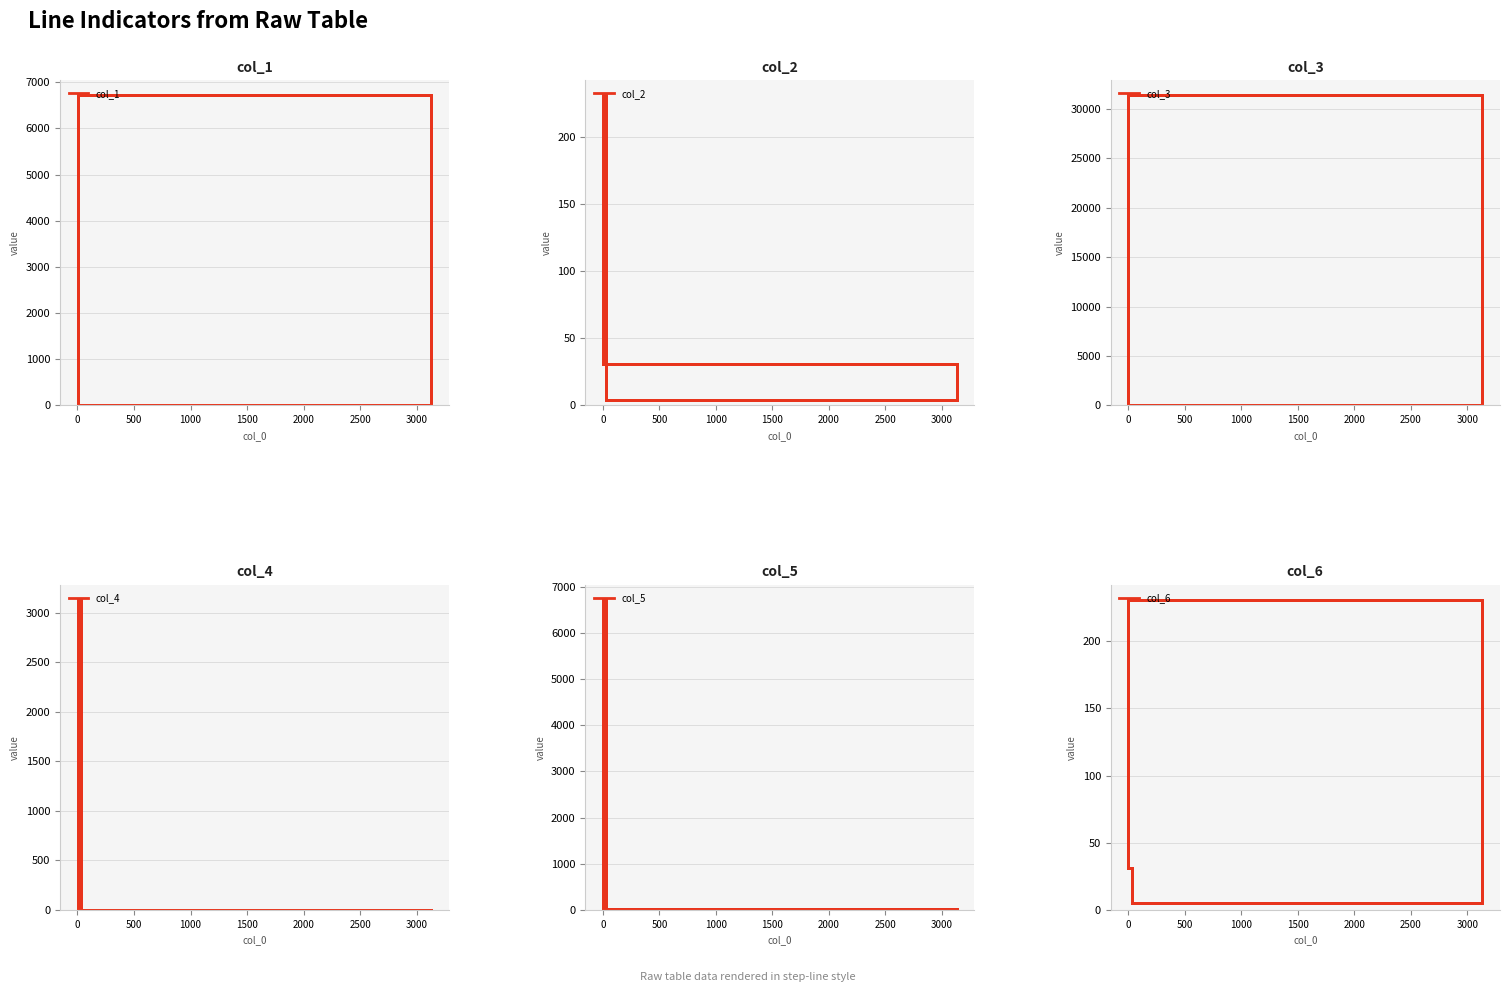

What is the maximum value for col_3?

31321